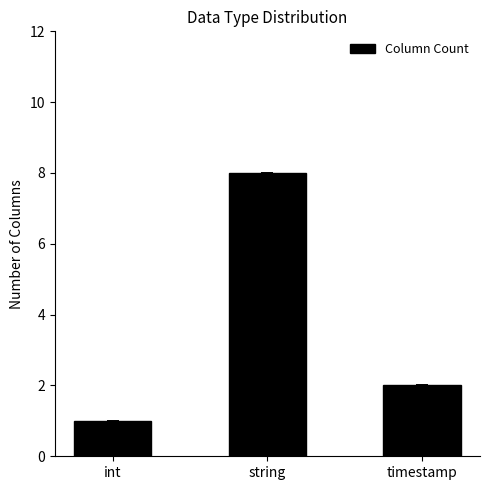

What is the greatest value displayed?

8